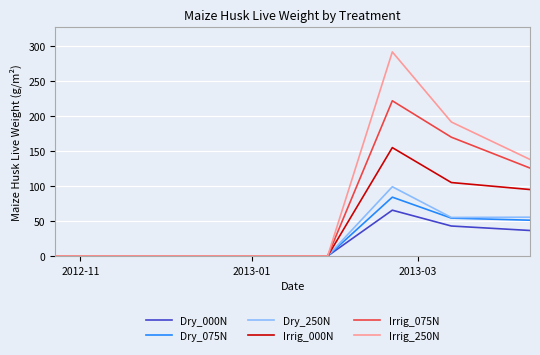

What is the maximum value shown in the chart?

291.5